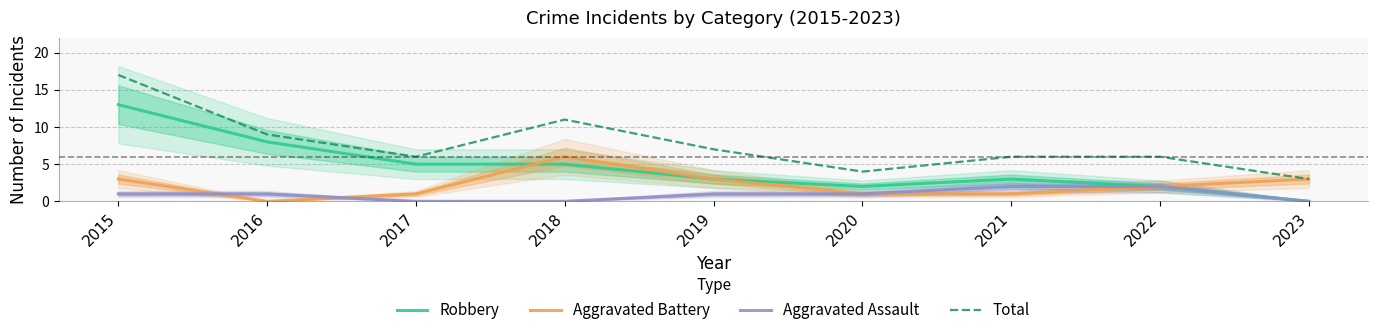

At how many categories does at least one series exceed 8?

3